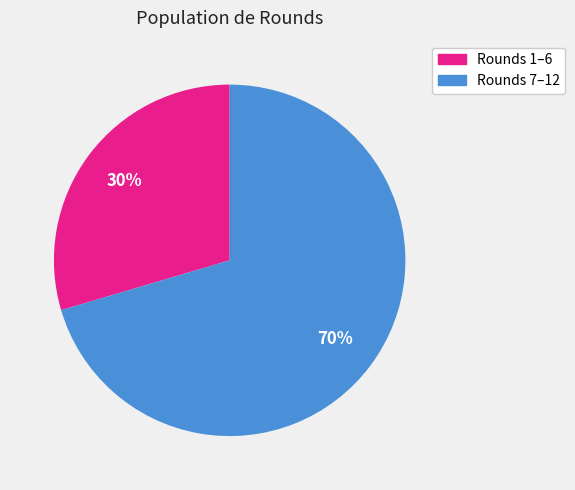

Does any single category account for the majority?

Yes